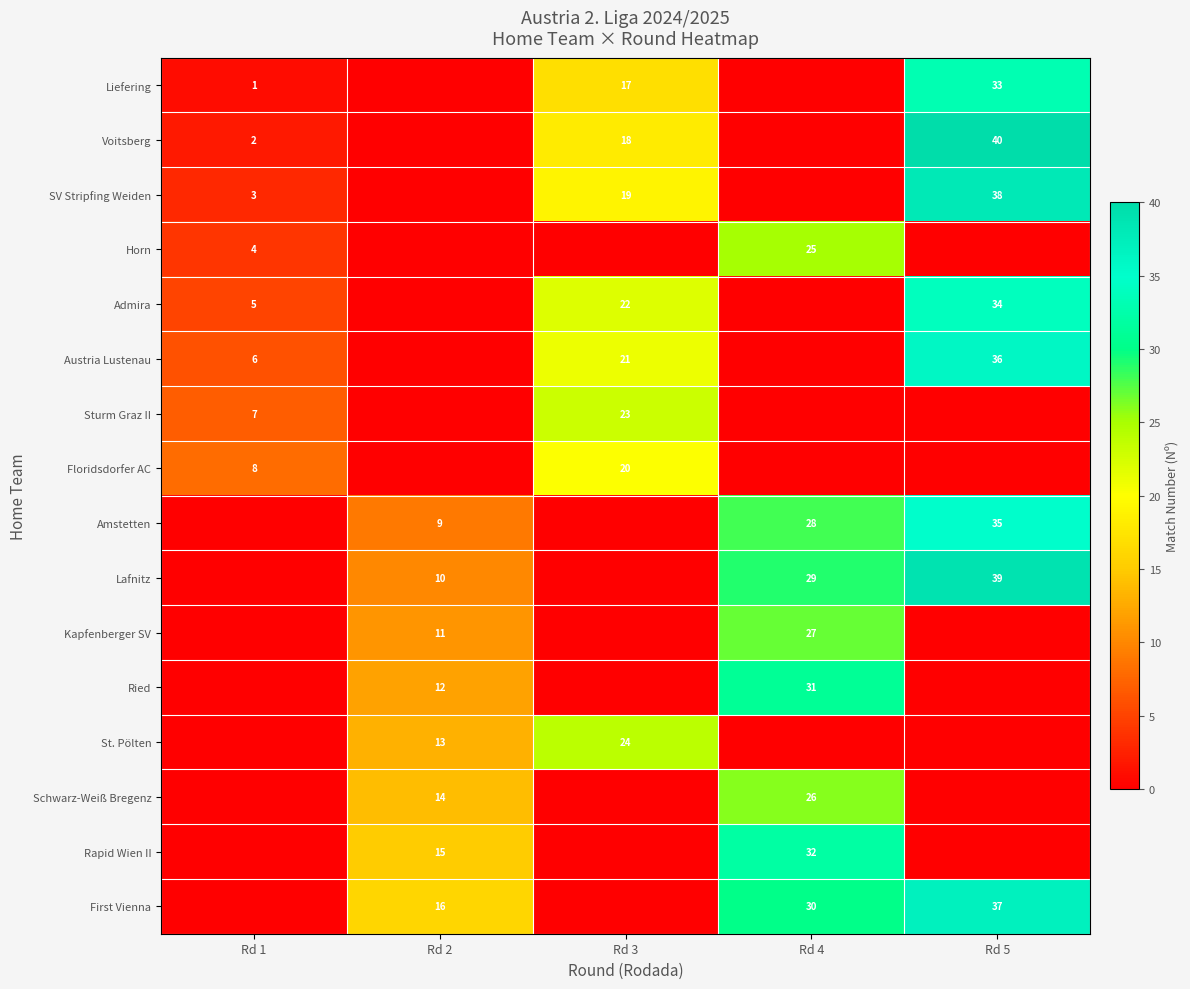

What is the sum of all row_0 values?

51